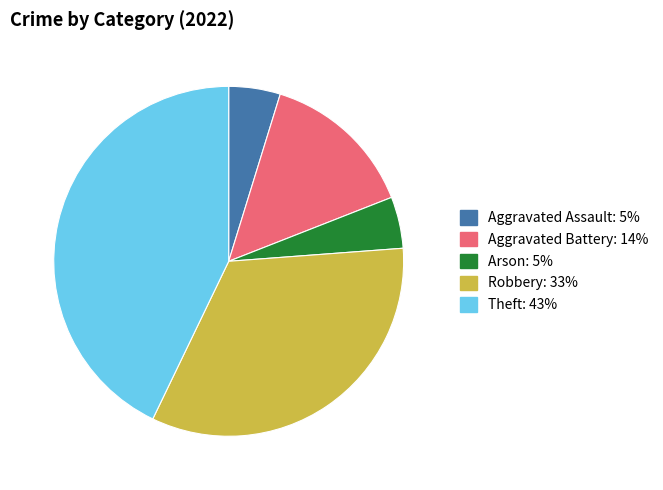

Combined, do Robbery and Aggravated Battery account for over 50%?

No